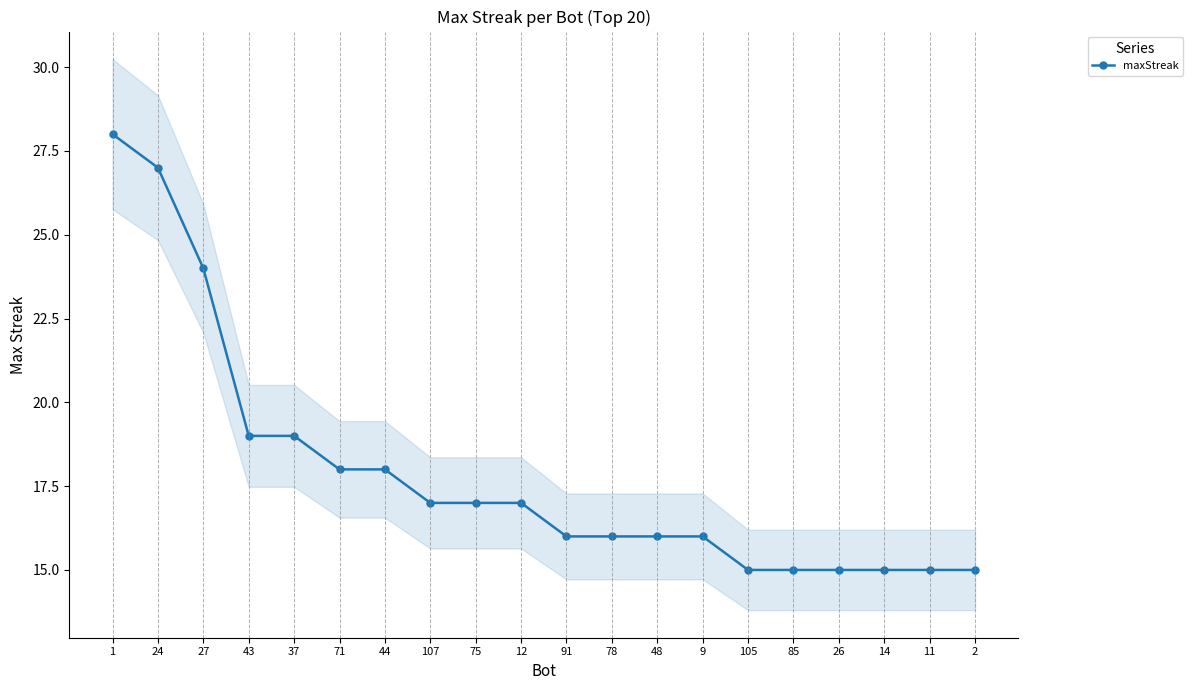

What position from the right is 9?

7